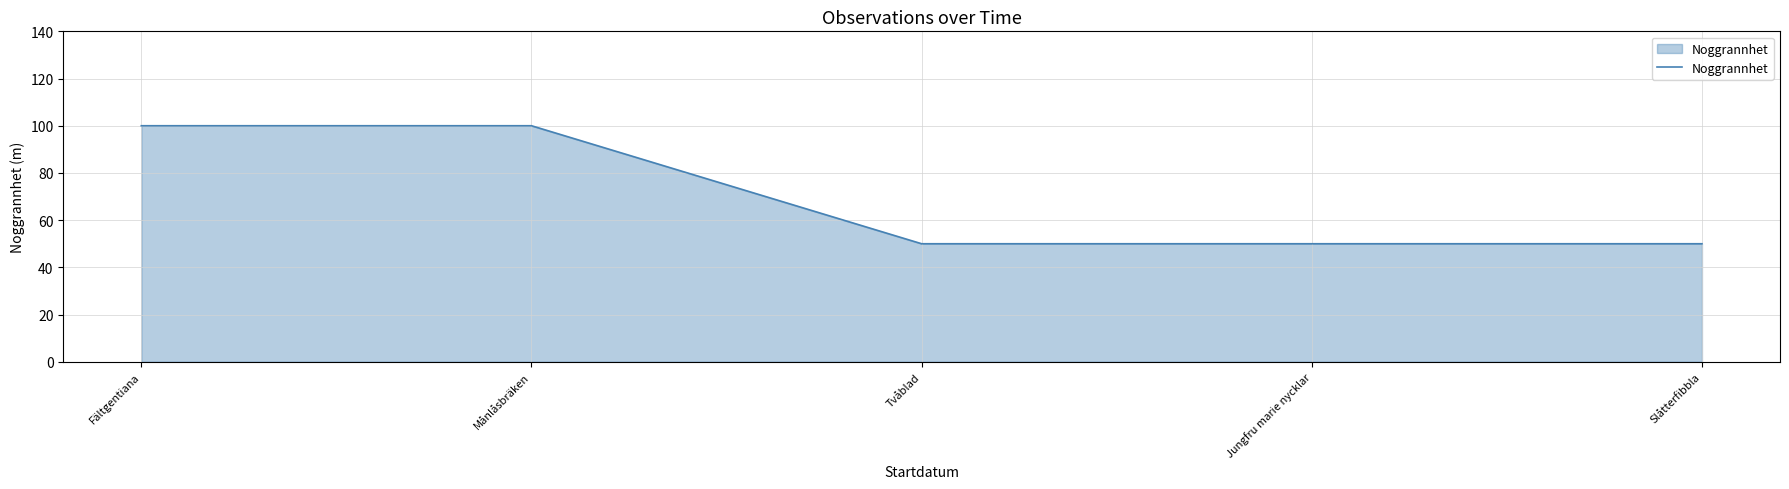

What is the difference between the second highest and minimum values?

50